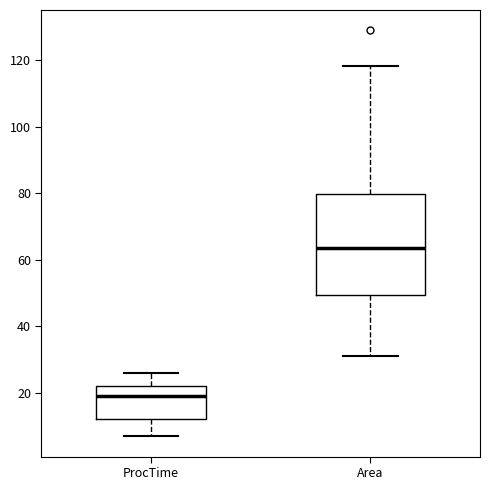

Reading left to right, read every box against the y-axis: the position of its median line, the range the box covers, and the ends of its whiskers. The values are not printed on the chart, so give them approximately, as read against the axis.

ProcTime: median 20, box 12 to 22, whiskers 8 to 26
Area: median 64, box 50 to 80, whiskers 30 to 118